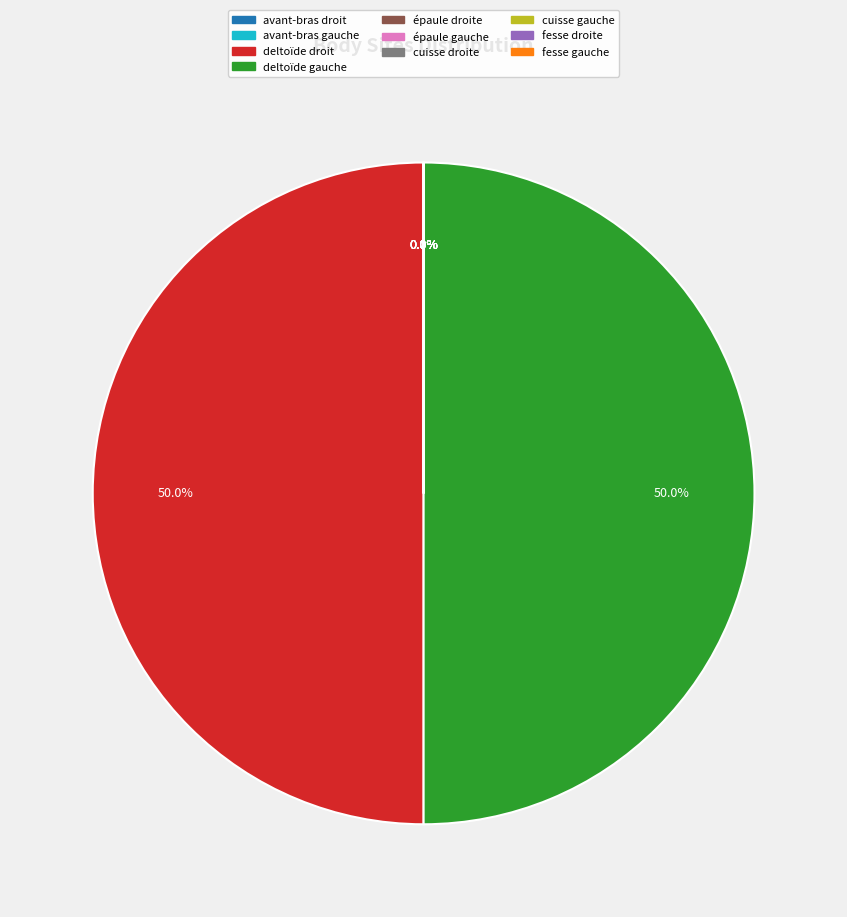

Count the number of slices in the pie.

10